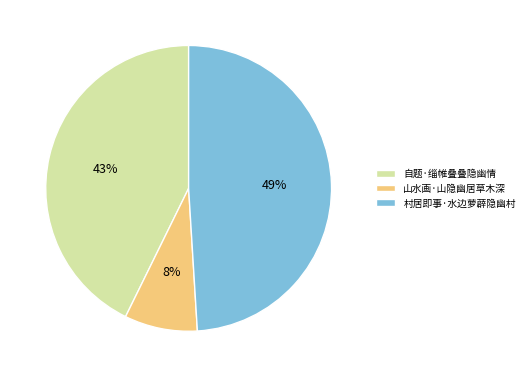

Is the sum of 自题·缁帷叠叠隐幽情 and 村居即事·水边萝薜隐幽村 greater than half?

Yes